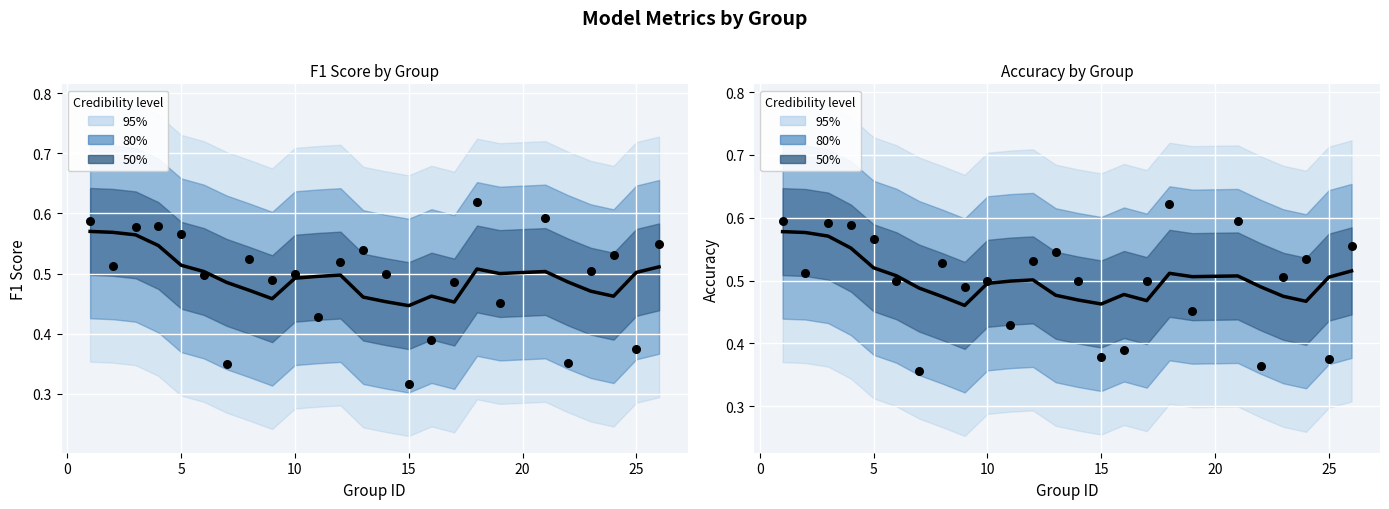

Which series contains the highest Y value?

accuracy obs